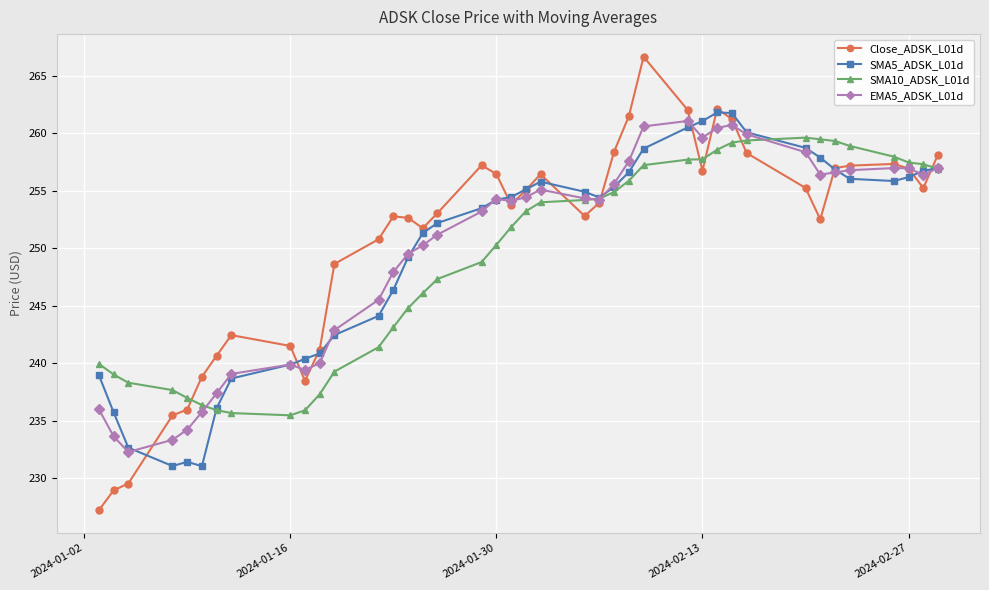

What is the minimum value for SMA5_ADSK_L01d?

231.0